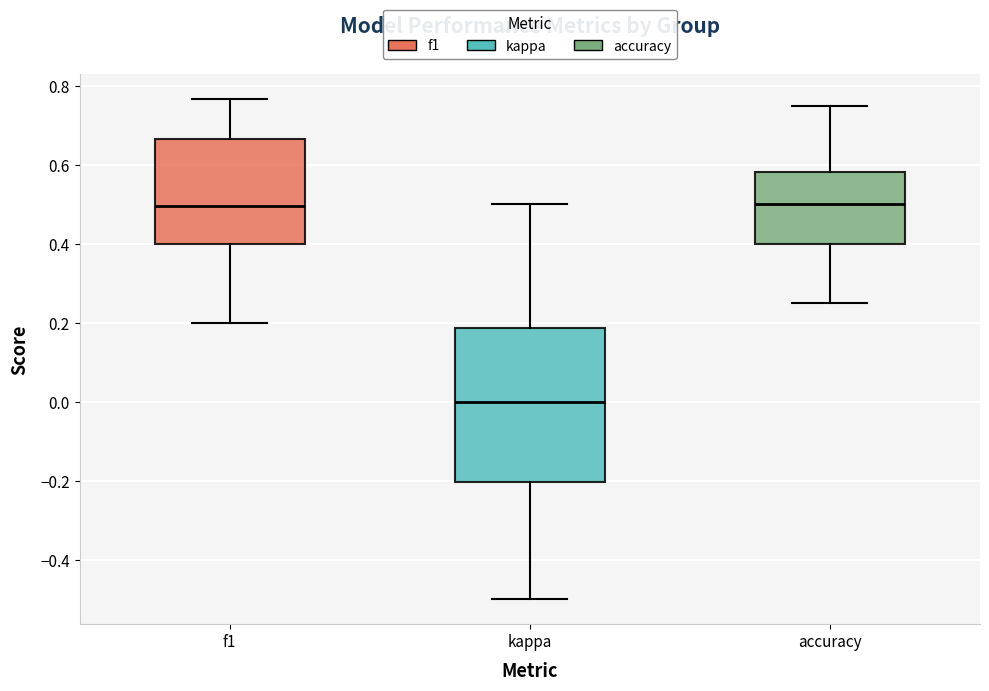

Reading left to right, transcribe this box plot: for each box, give where its median line is, the range the box spans, and where its two whiskers end, as read against the y-axis. The values are not printed on the chart, so give them approximately, as read against the axis.

f1: median 0.50, box 0.40 to 0.66, whiskers 0.20 to 0.76
kappa: median 0.00, box -0.20 to 0.18, whiskers -0.50 to 0.50
accuracy: median 0.50, box 0.40 to 0.58, whiskers 0.26 to 0.76